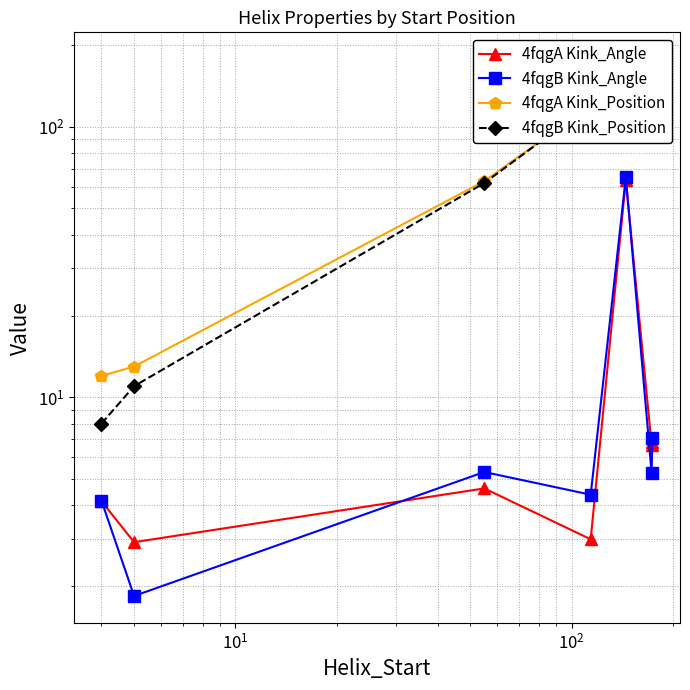

True or false: 4fqgB Kink_Angle and 4fqgA Kink_Position intersect in this chart.

False